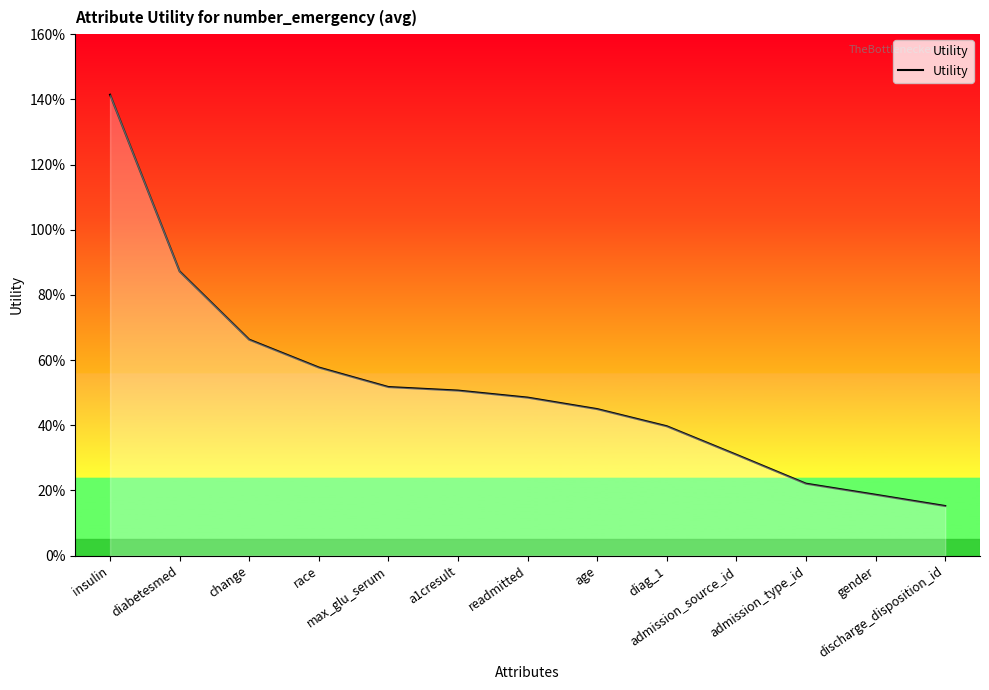

Does the chart have visible grid lines?

No